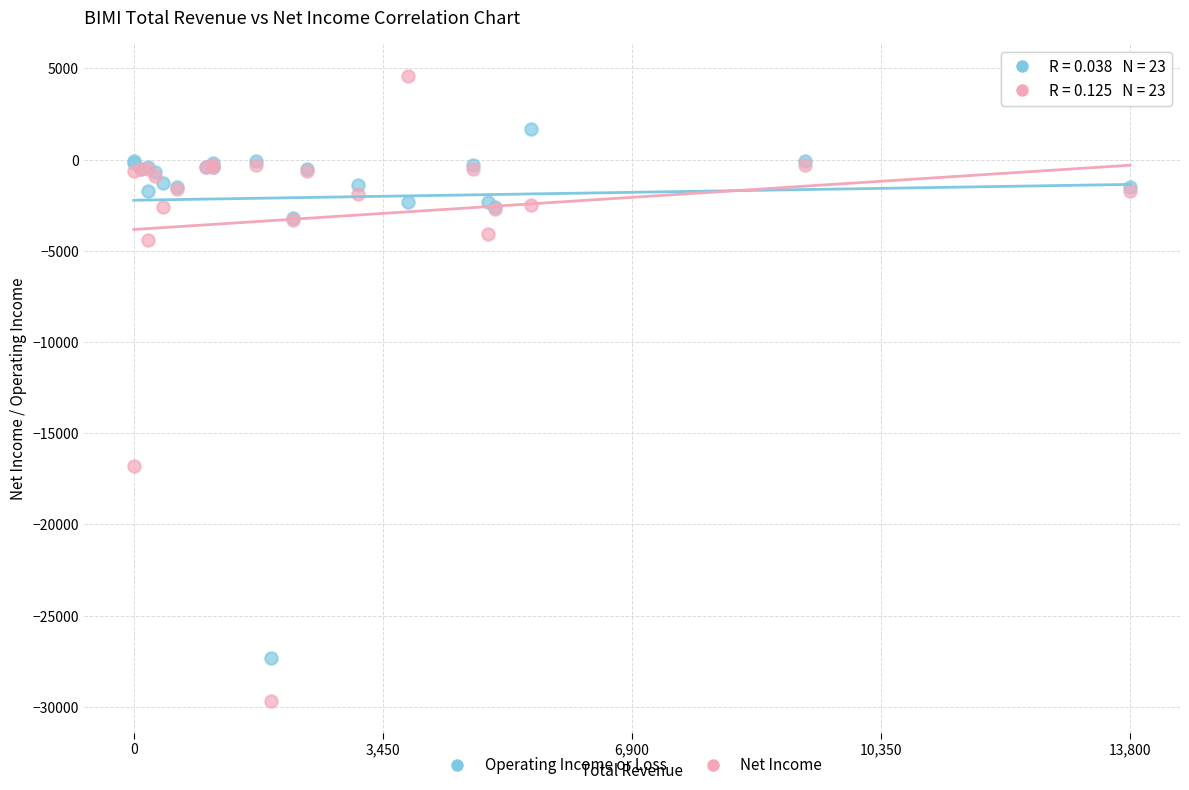

Which series has the widest spread of Y values?

Net Income